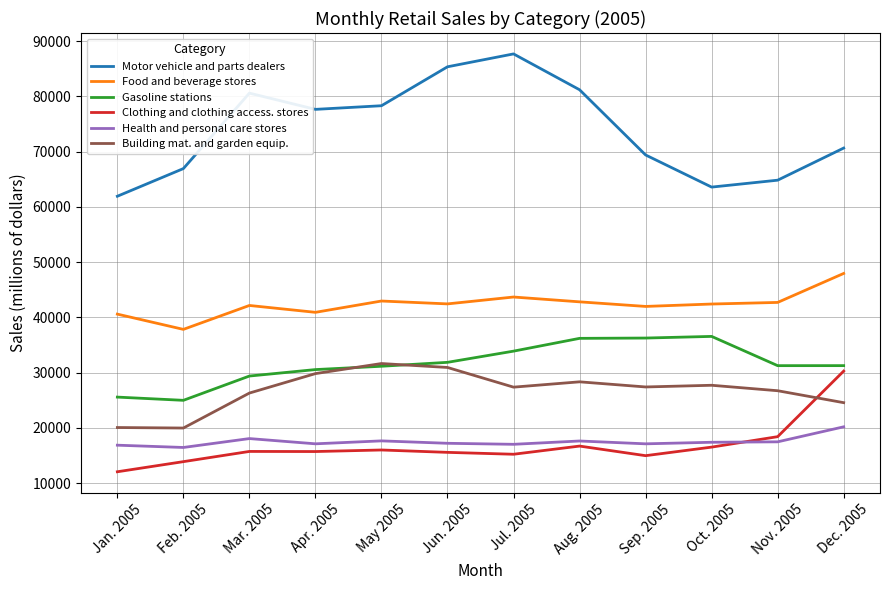

Which series has the largest total across all categories?

Motor vehicle and parts dealers